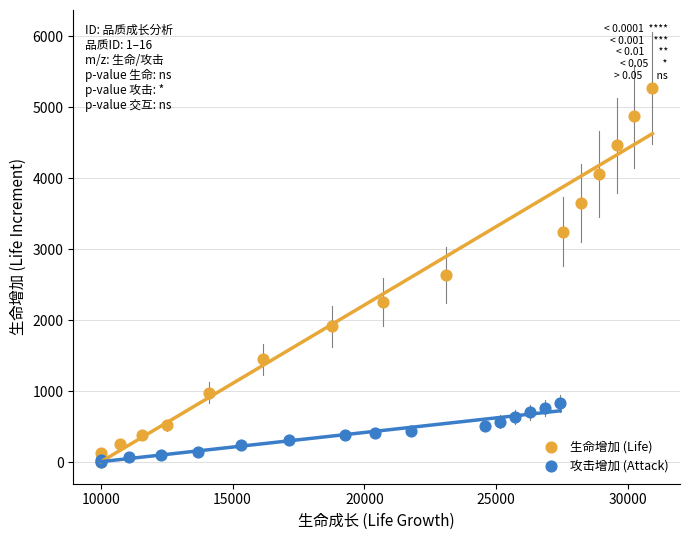

Which series has the widest spread of Y values?

生命增加 (Life)